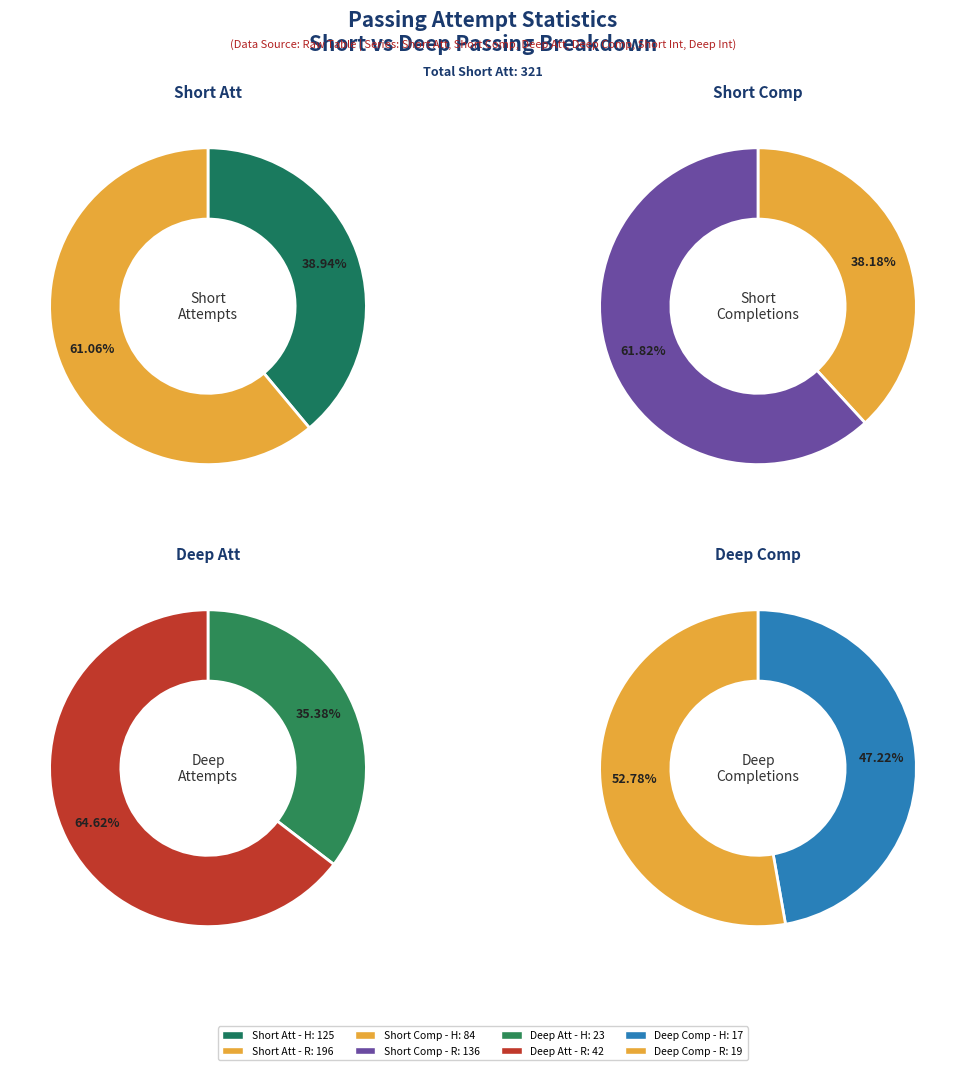

Combined, do R and H account for over 50%?

Yes